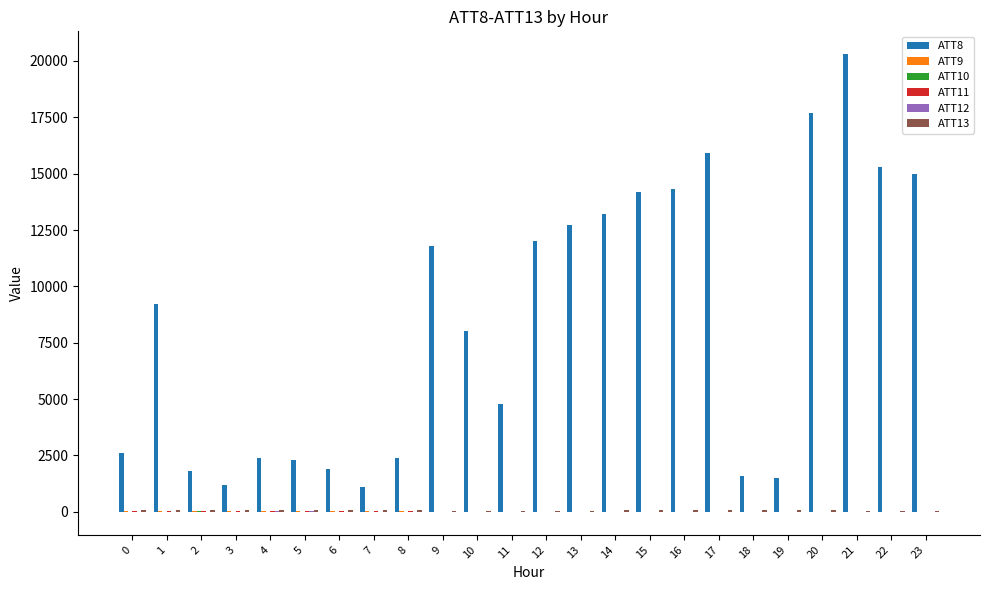

Which series has the widest spread of values?

ATT8